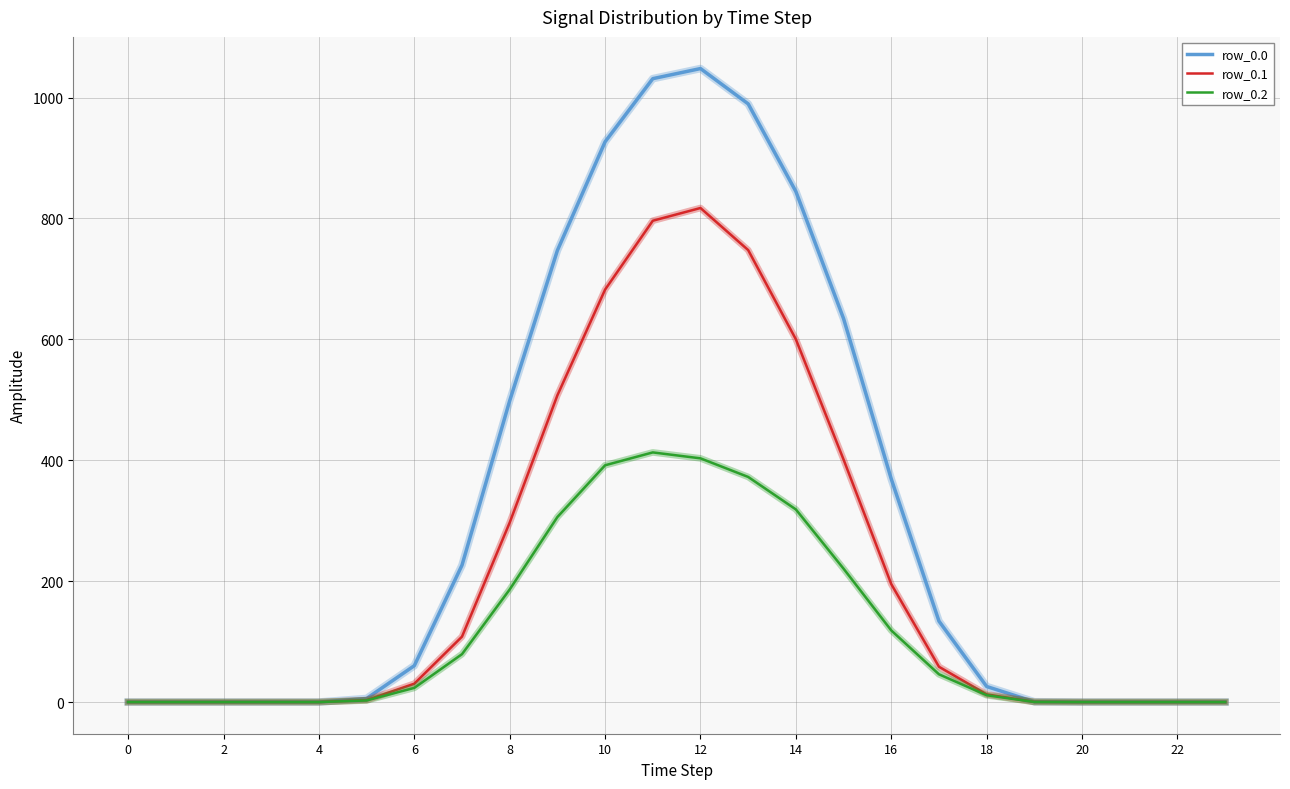

At how many categories does at least one series exceed 960?

3